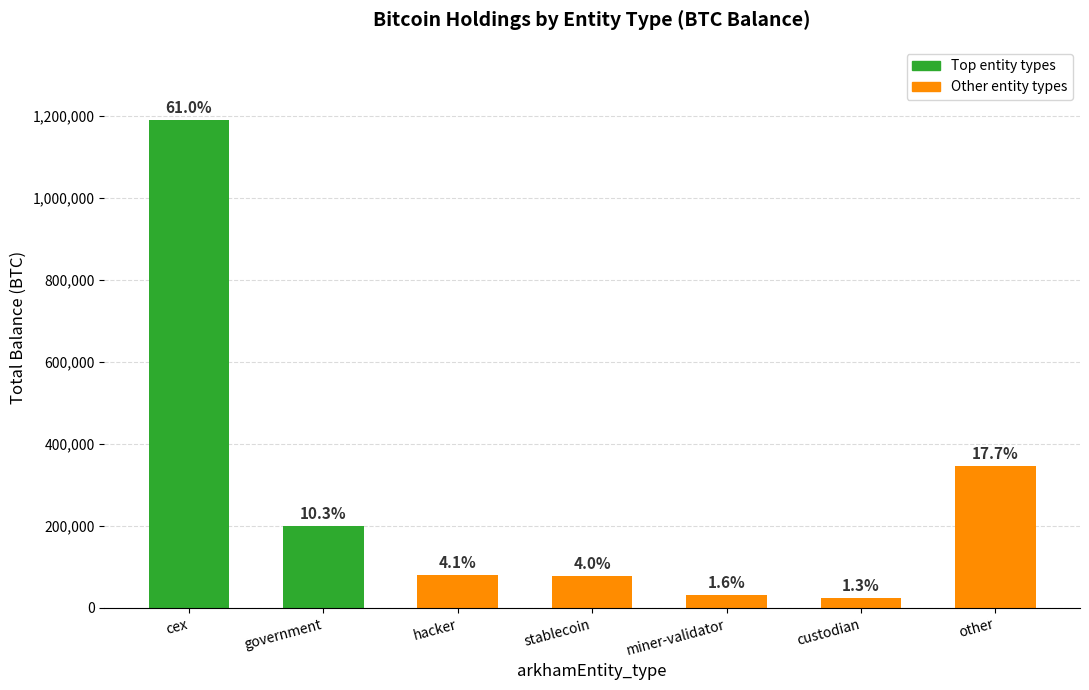

Does the chart contain stacked bars?

No